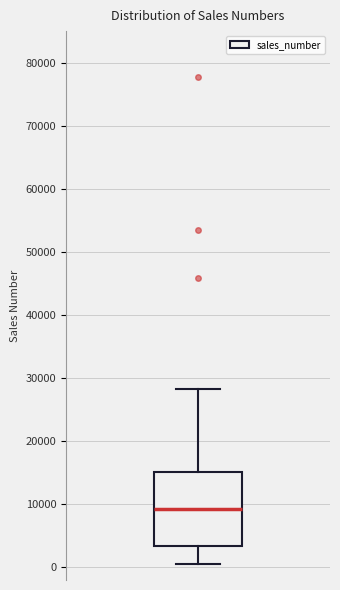

Where does the median line of the box sit on the y-axis? The values are not printed on the chart, so give them approximately, as read against the axis.

9000